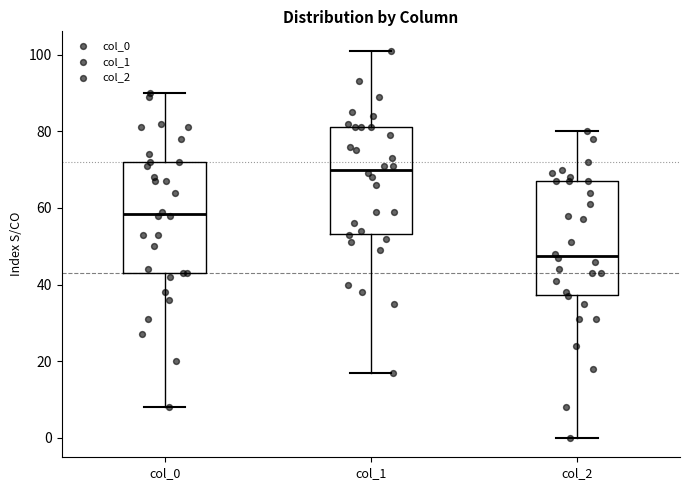

Where does the lower whisker of the box for col_2 end on the y-axis? The values are not printed on the chart, so give them approximately, as read against the axis.

0